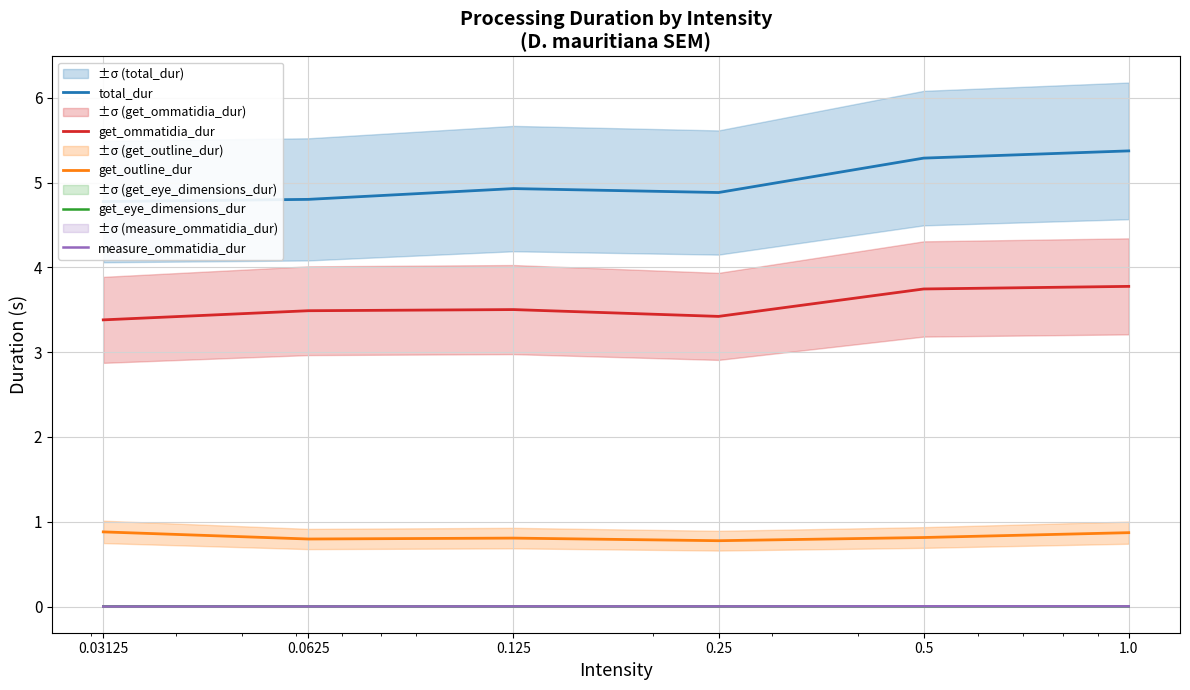

At which category is the sum across all series the highest?

1.0